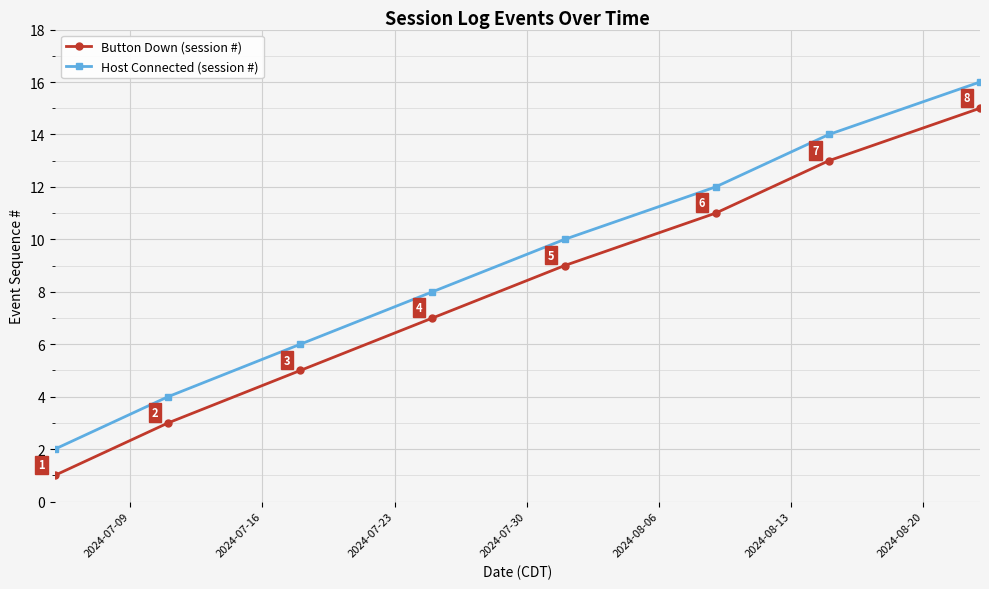

What is the average value of the Button Down (session #) series?

8